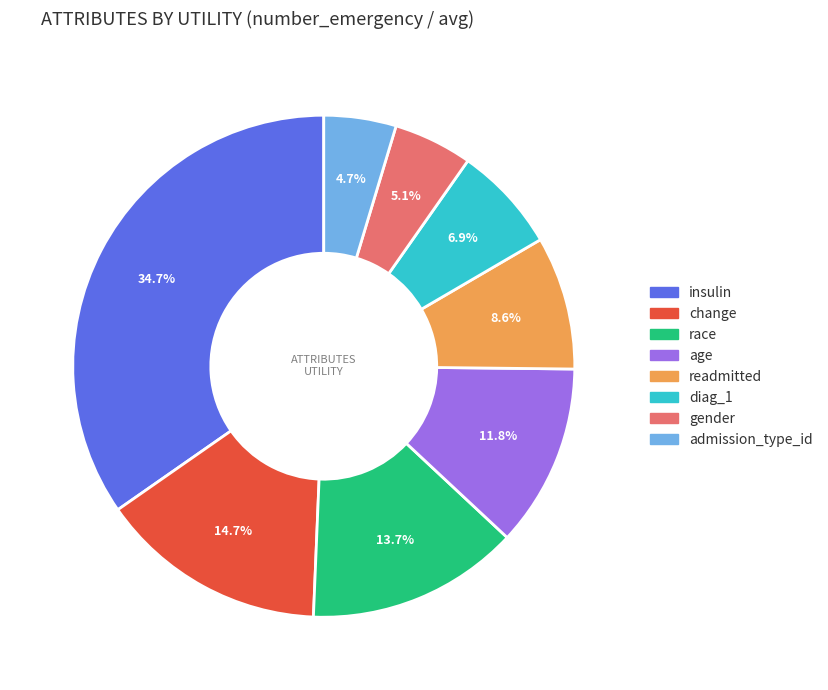

Is the sum of diag_1 and admission_type_id greater than half?

No